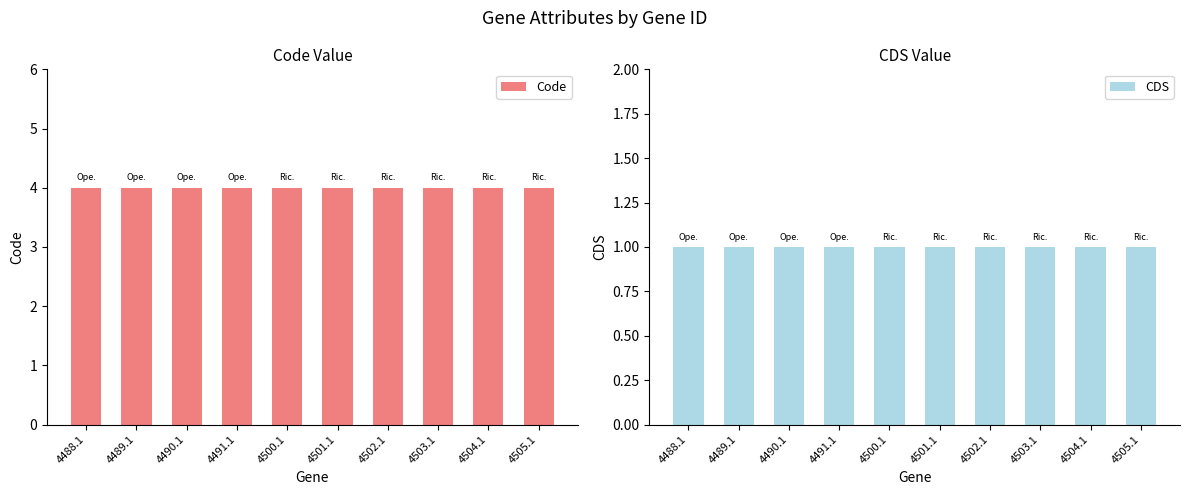

What value does the Code series have at 4500.1?

4